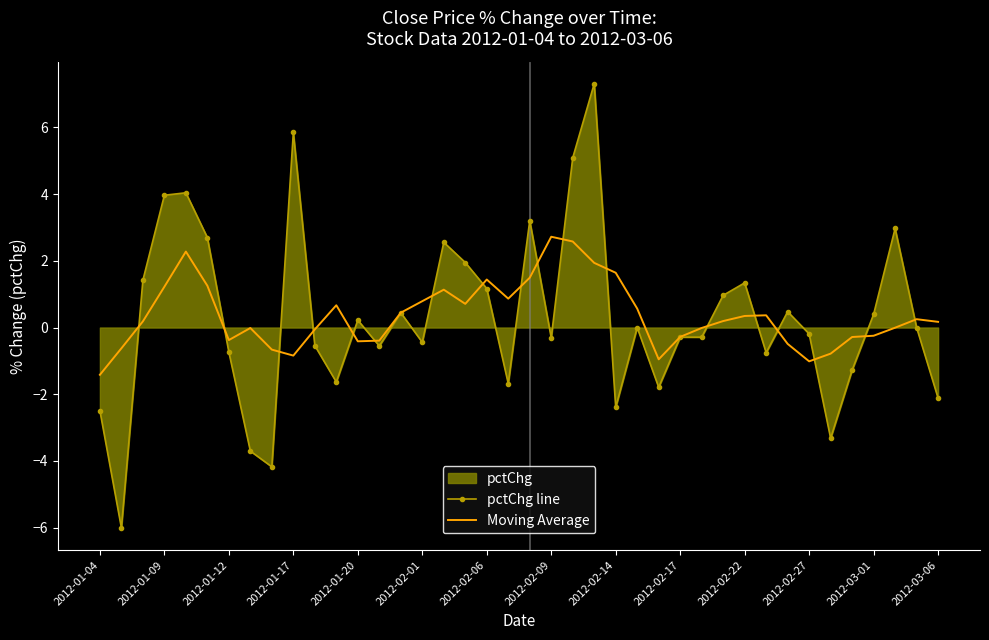

Is it true that Moving Average equals -0.0 at 2012-02-09?

False